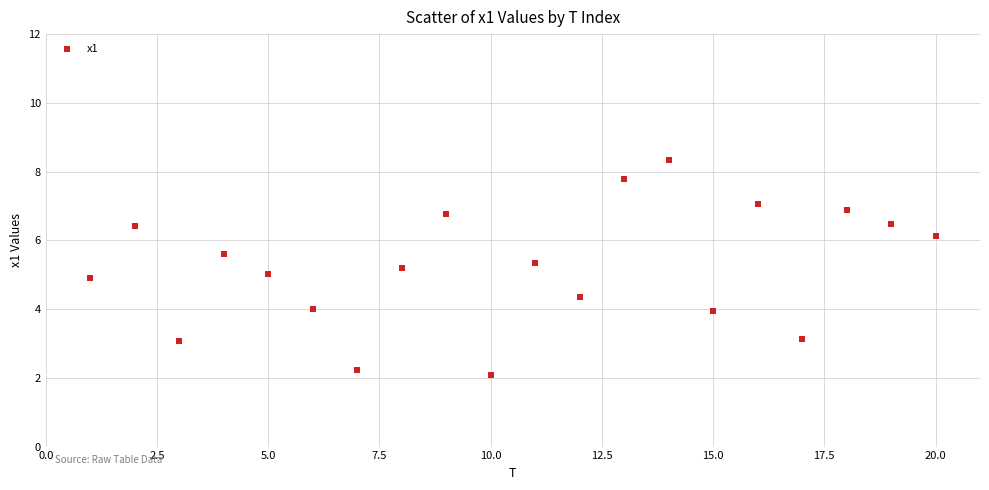

What is the range of Y values (max minus min)?

6.3